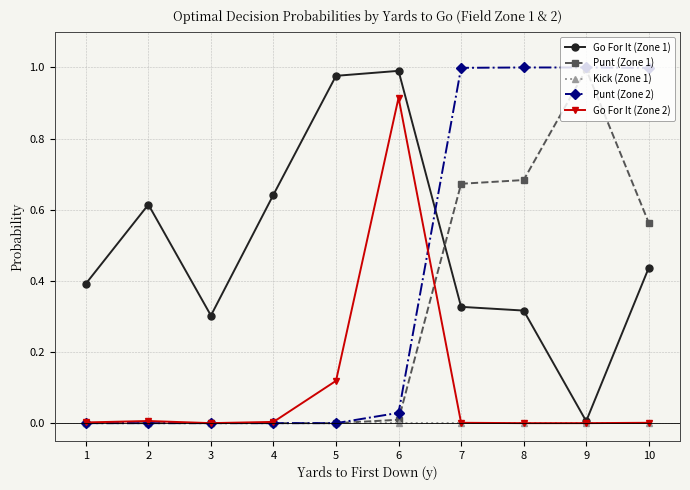

True or false: Go For It (Zone 1) and Punt (Zone 1) intersect in this chart.

True